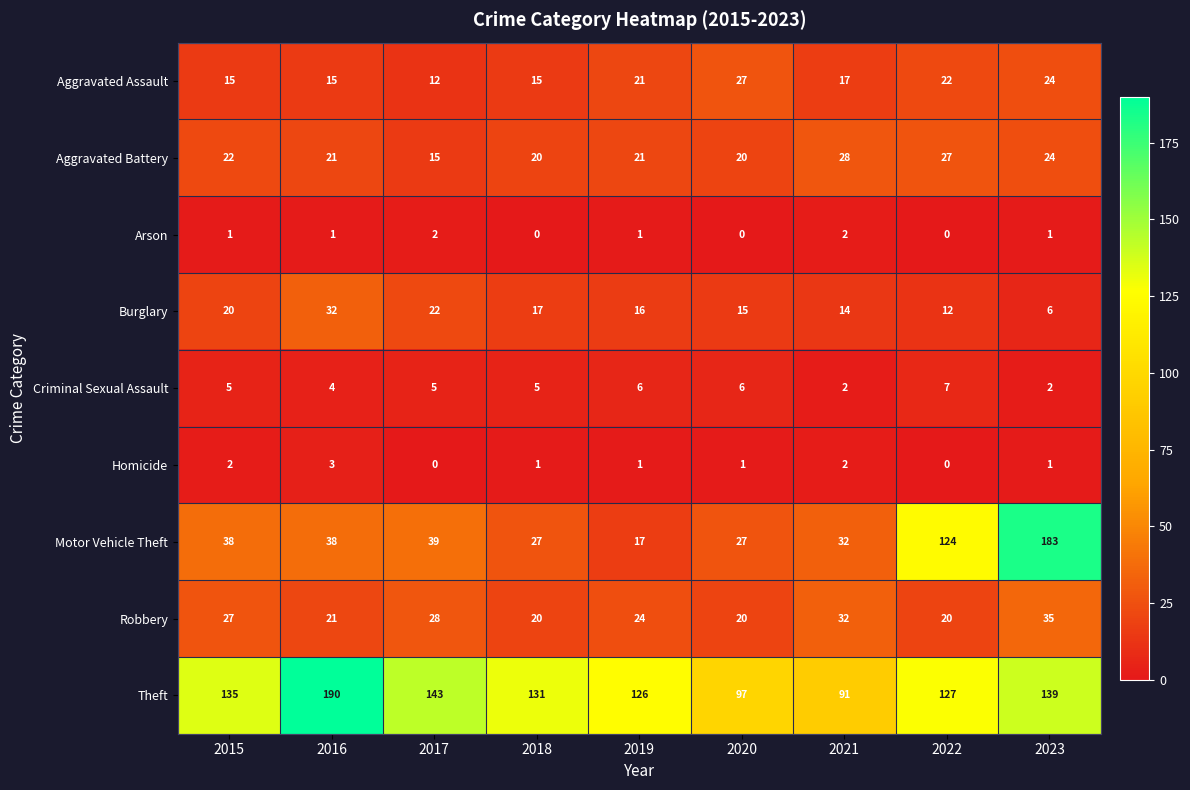

How many distinct data groups are displayed?

9